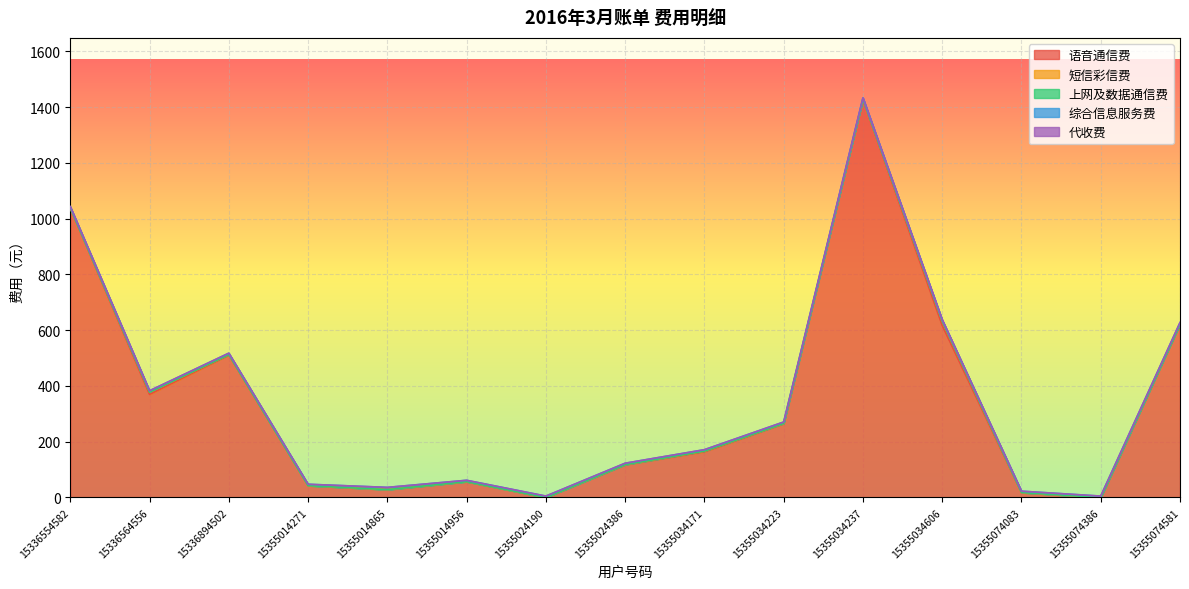

Rank the series by their maximum value, from highest to lowest.

语音通信费, 短信彩信费, 综合信息服务费, 上网及数据通信费, 代收费